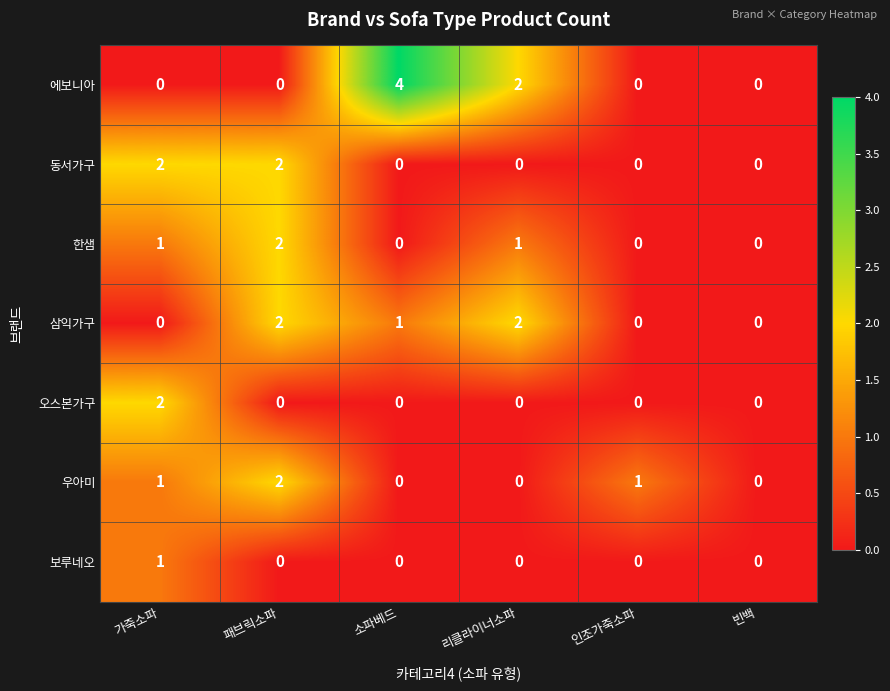

Which series has the widest spread of values?

에보니아